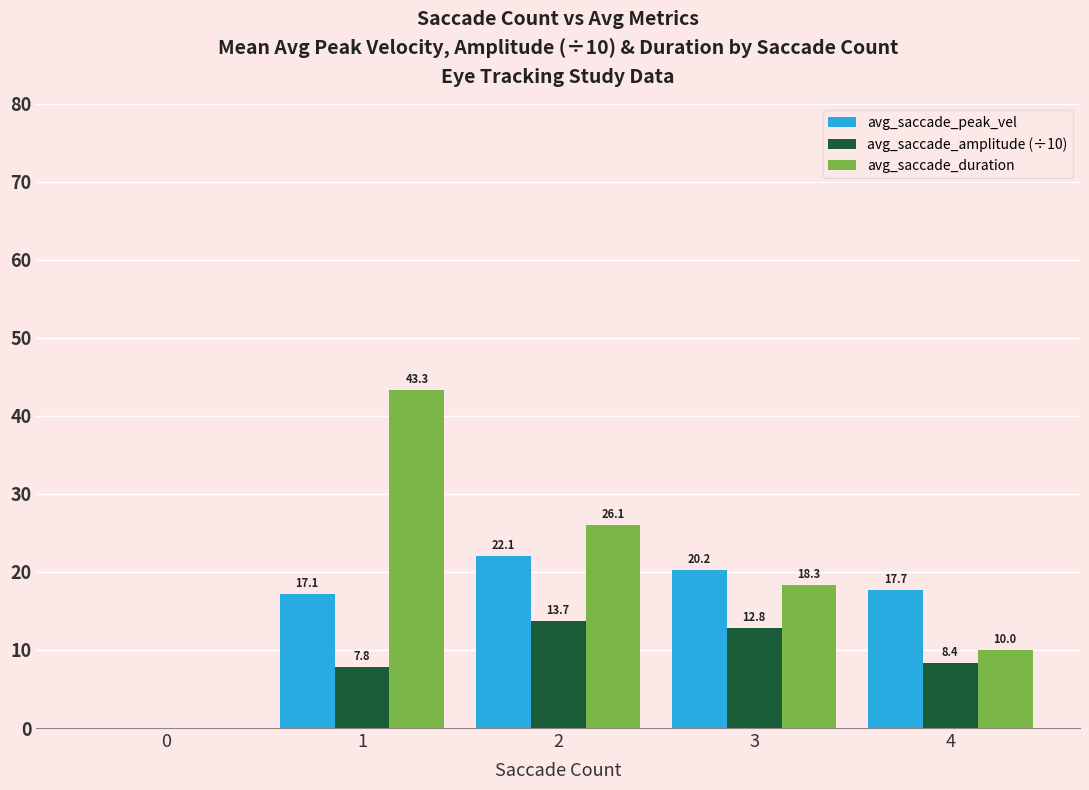

What value does the avg_saccade_duration series have at 3?

18.3